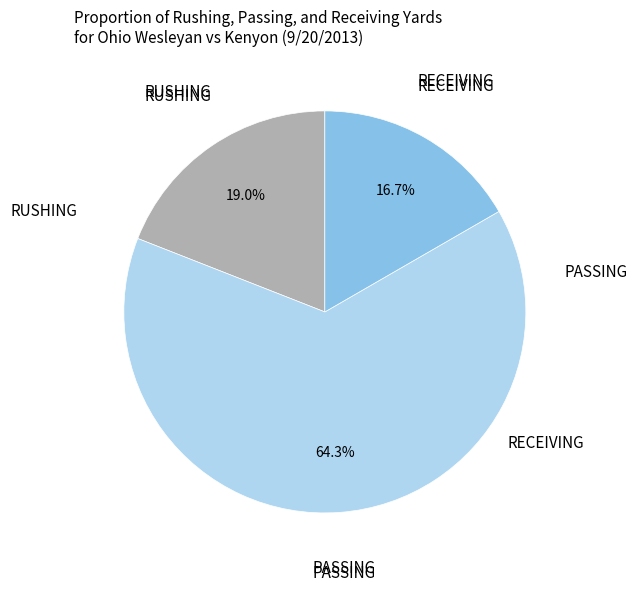

Does any single category account for the majority?

Yes